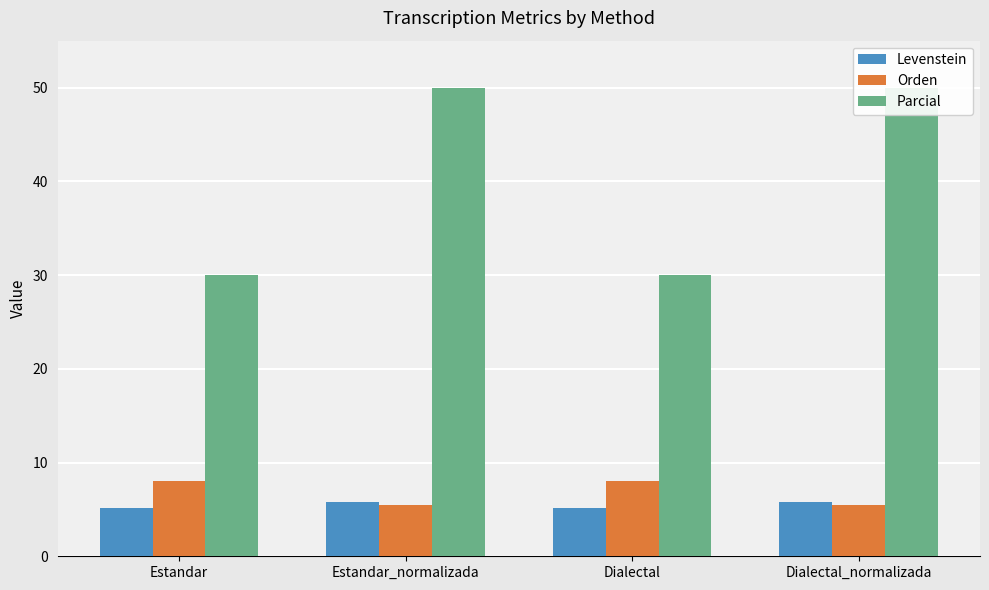

How many bars are there in each group?

3